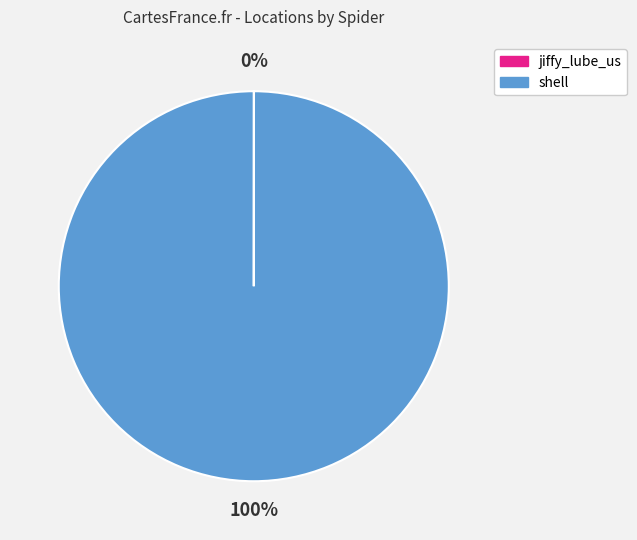

Does any single category account for the majority?

Yes